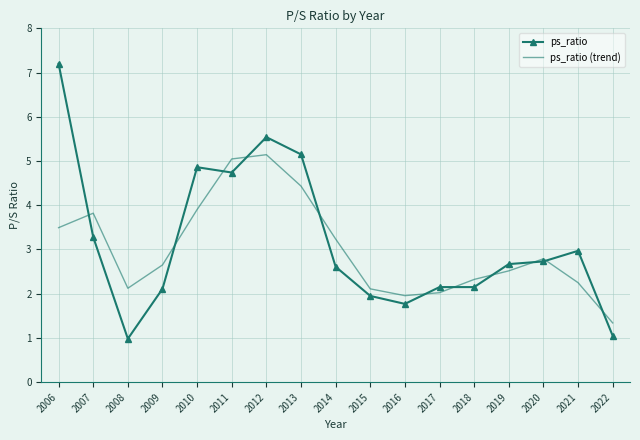

Read the ps_ratio value at 2020.

2.7